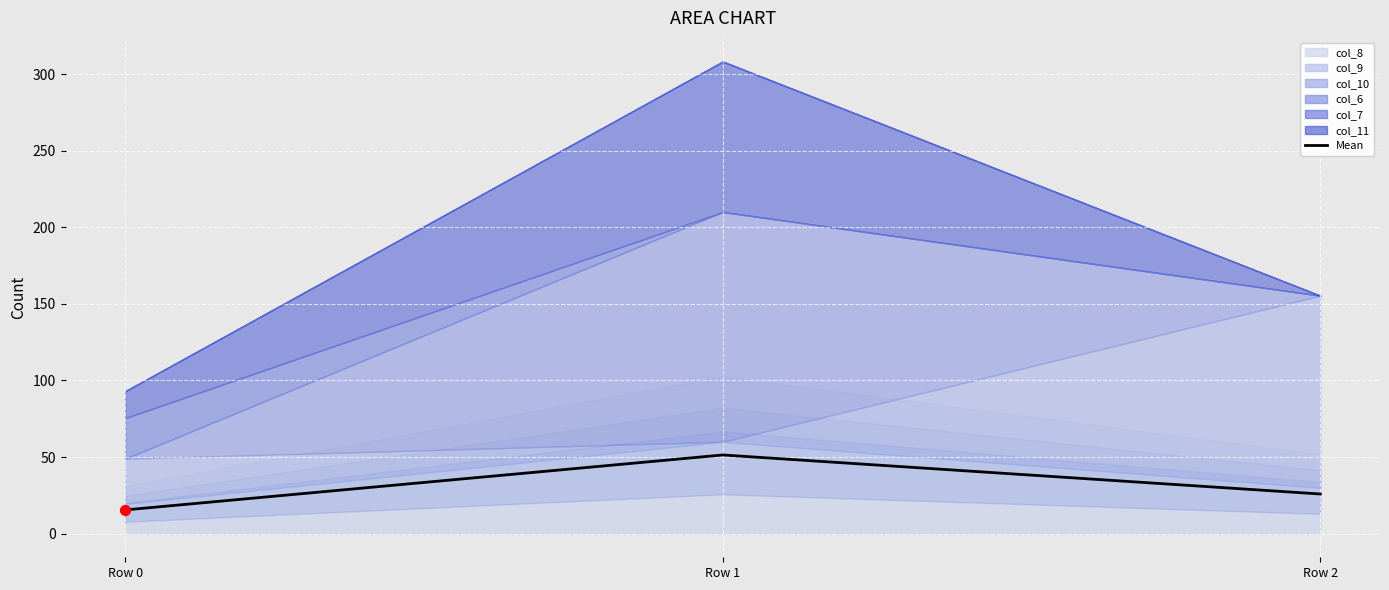

What is the change in value from Row 0 to Row 1?

+35.9